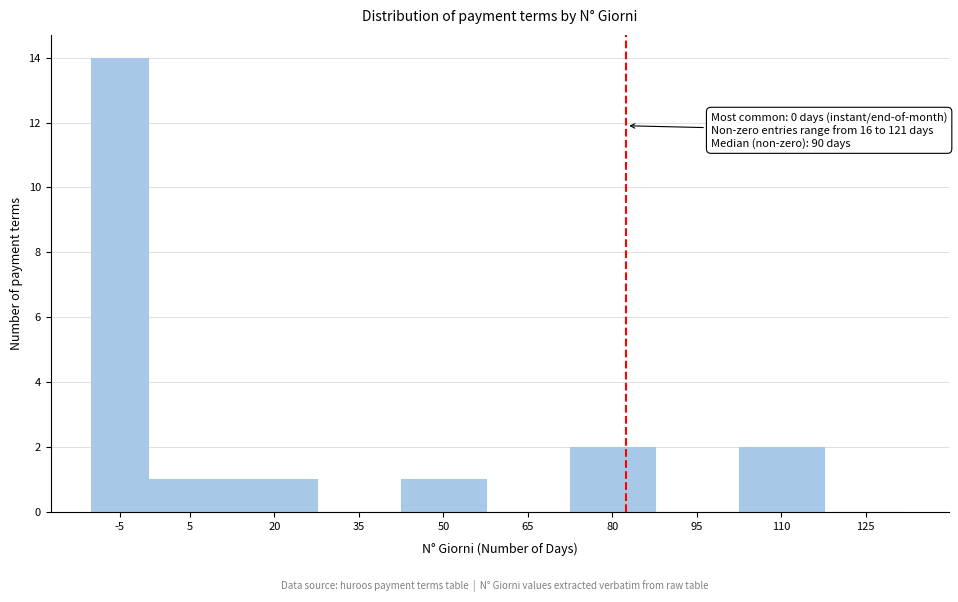

Reading left to right, transcribe all the data shown in this chart.

-5=14	5=1	20=1	35=0	50=1	65=0	80=2	95=0	110=2	125=0